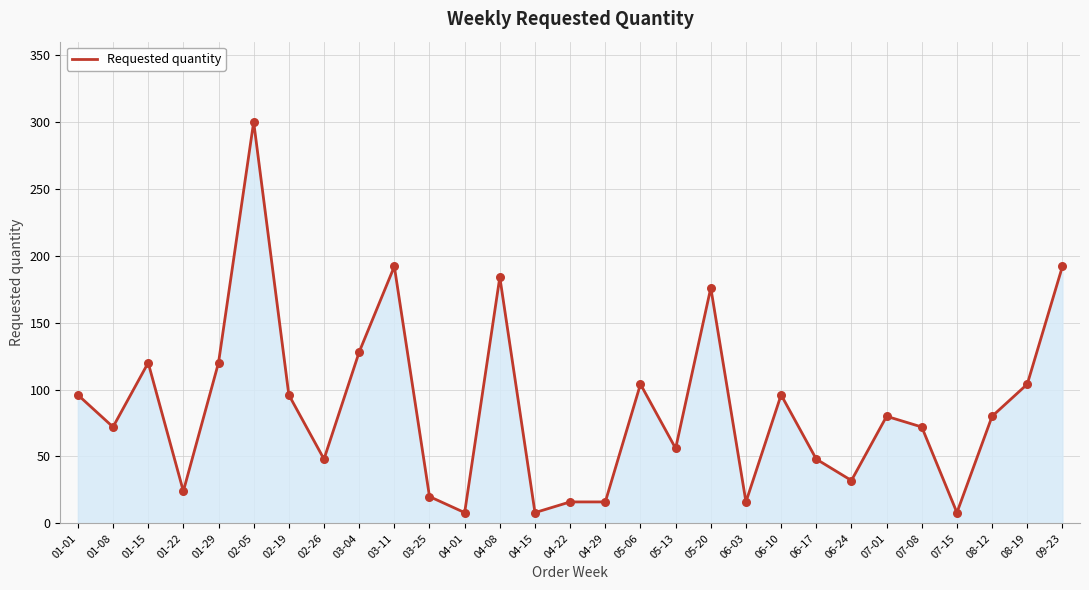

Approximately how many times larger is the value at 09-23 compared to 05-20?

1.1